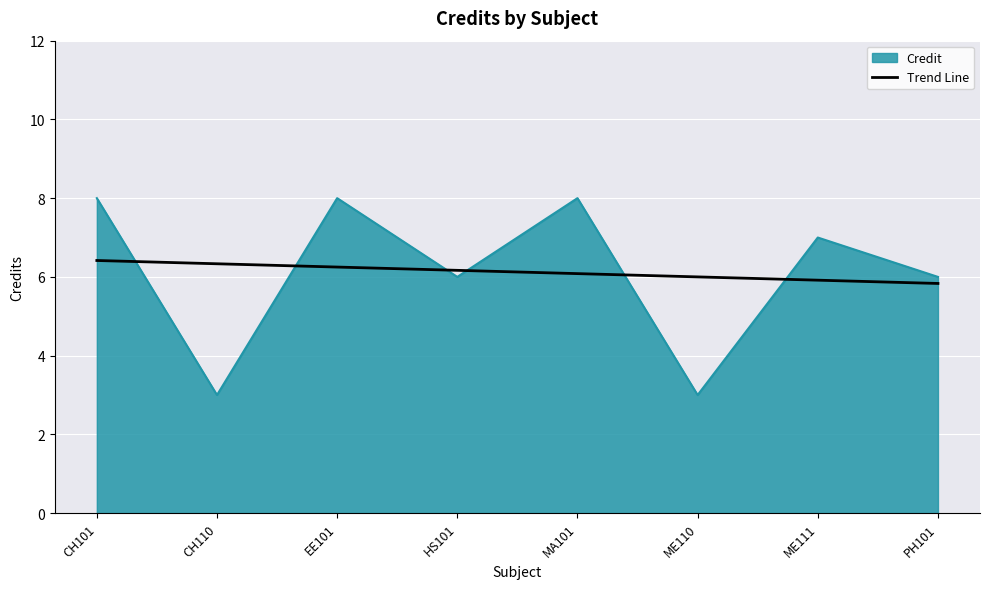

What position from the left is PH101?

8